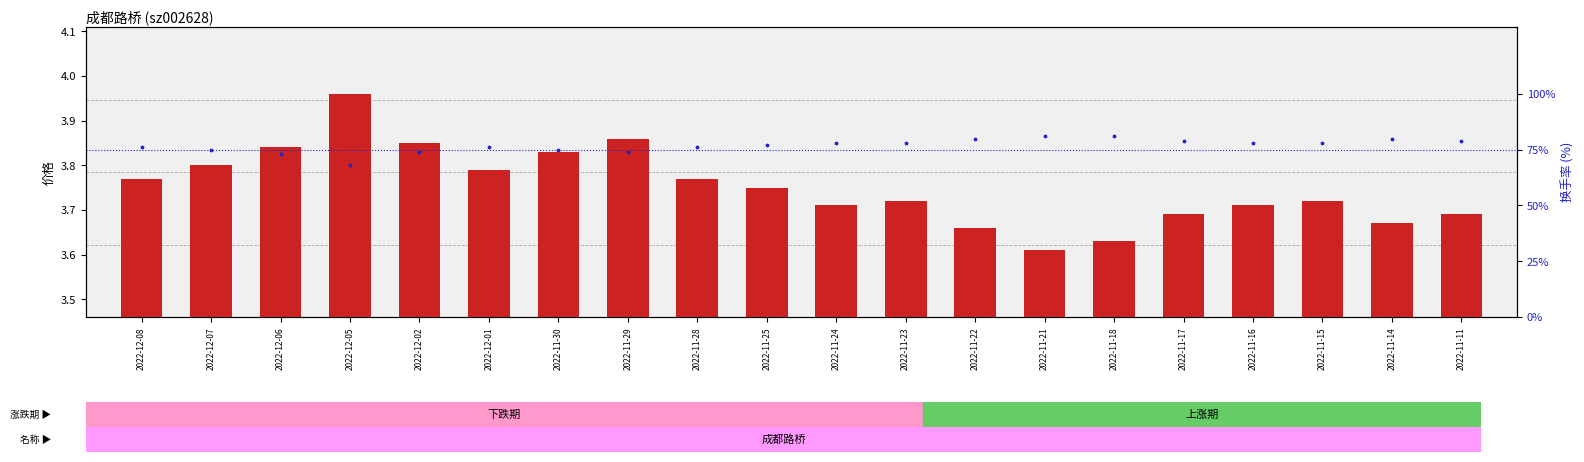

What is the total value across all series at 2022-11-29?

77.9